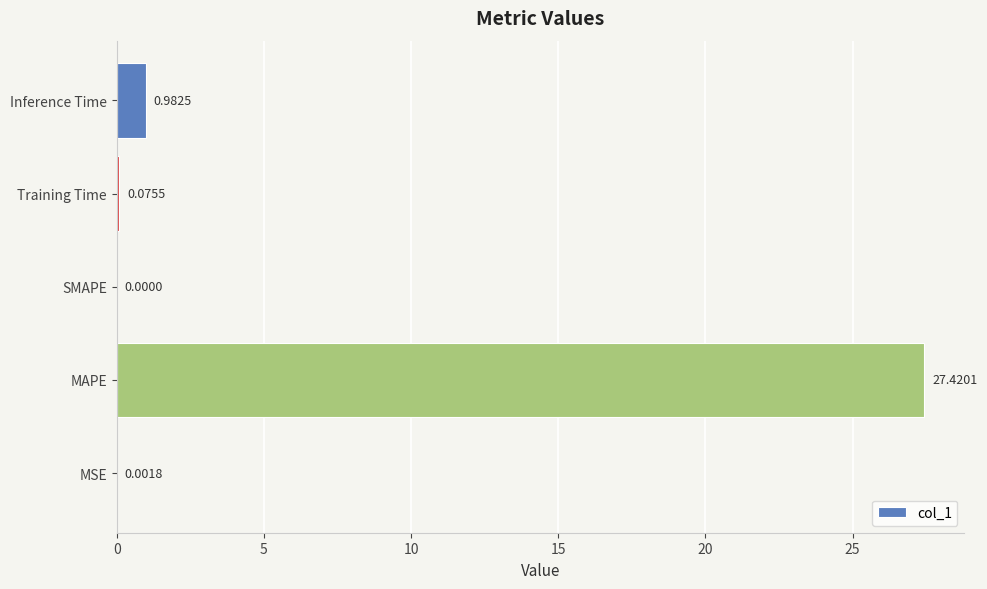

What is the change in value from MAPE to Inference Time?

-26.4